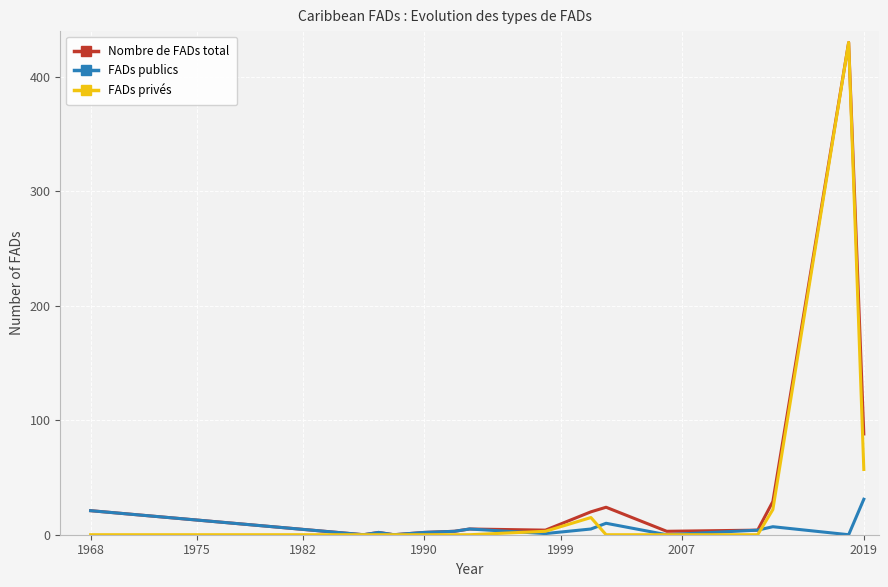

True or false: FADs privés and FADs publics cross at least once.

True